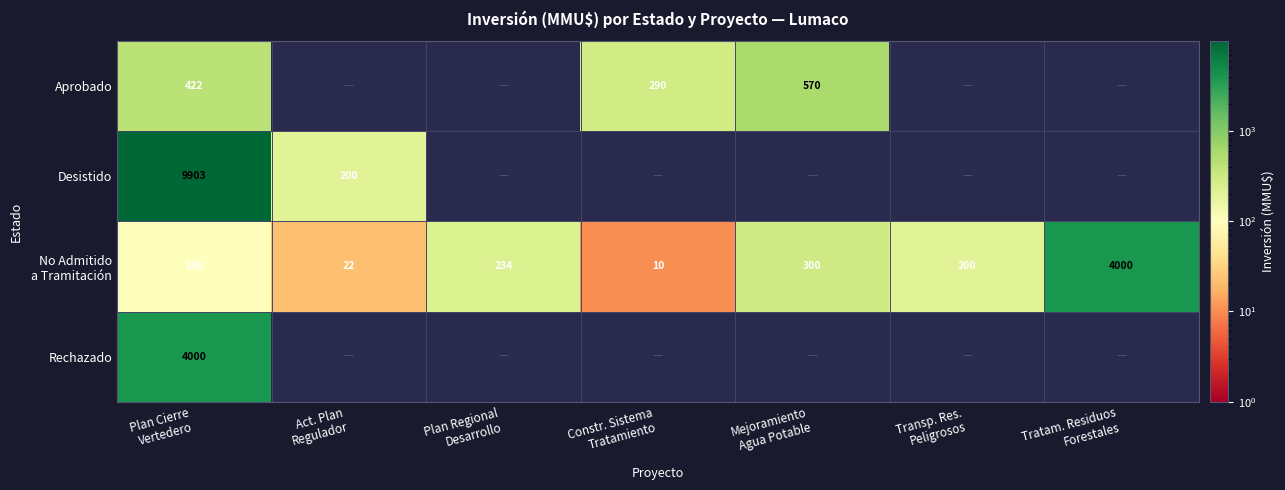

What is the minimum value for Desistido?

200.0